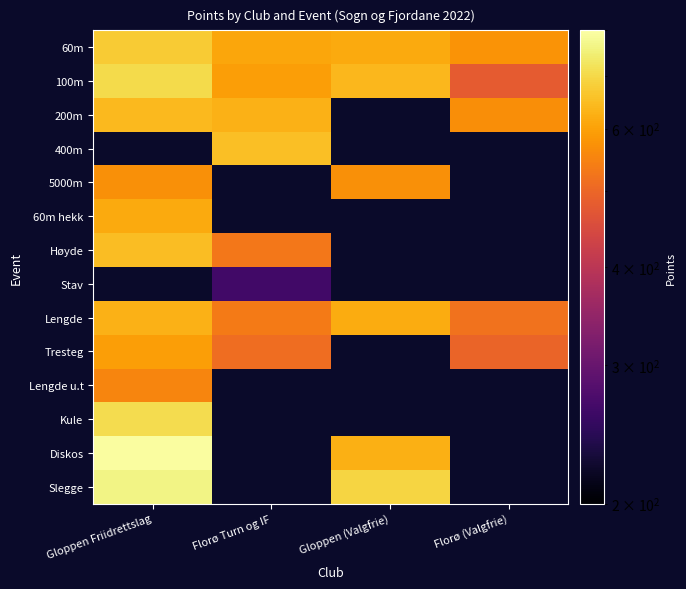

Rank the series at Gloppen Friidrettslag from lowest to highest value.

Lengde u.t, 5000m, Tresteg, 60m hekk, Lengde, 200m, Høyde, 60m, 100m, 400m, Stav, Kule, Slegge, Diskos